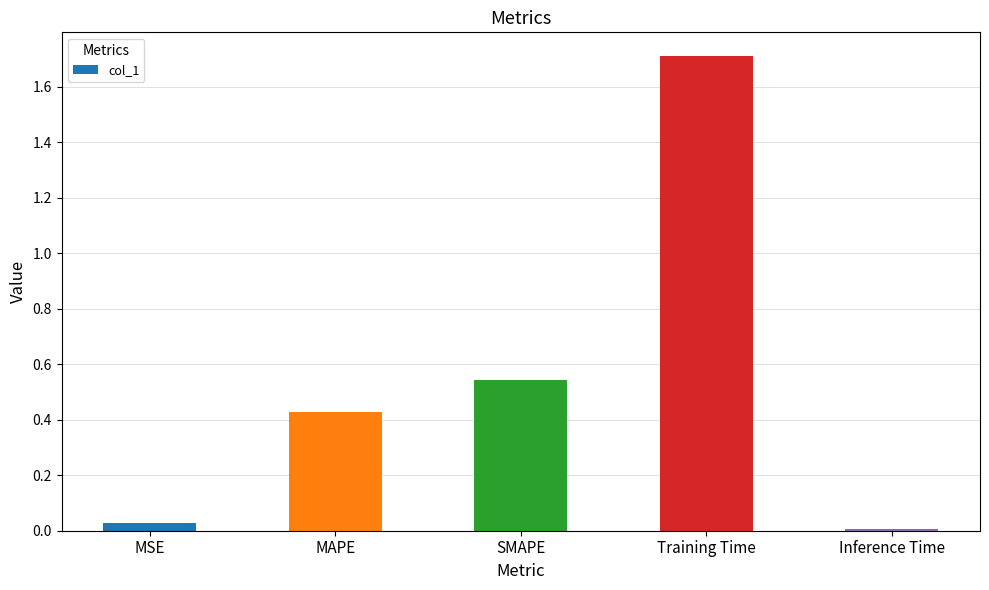

Rank the categories by value from highest to lowest.

Training Time, SMAPE, MAPE, MSE, Inference Time